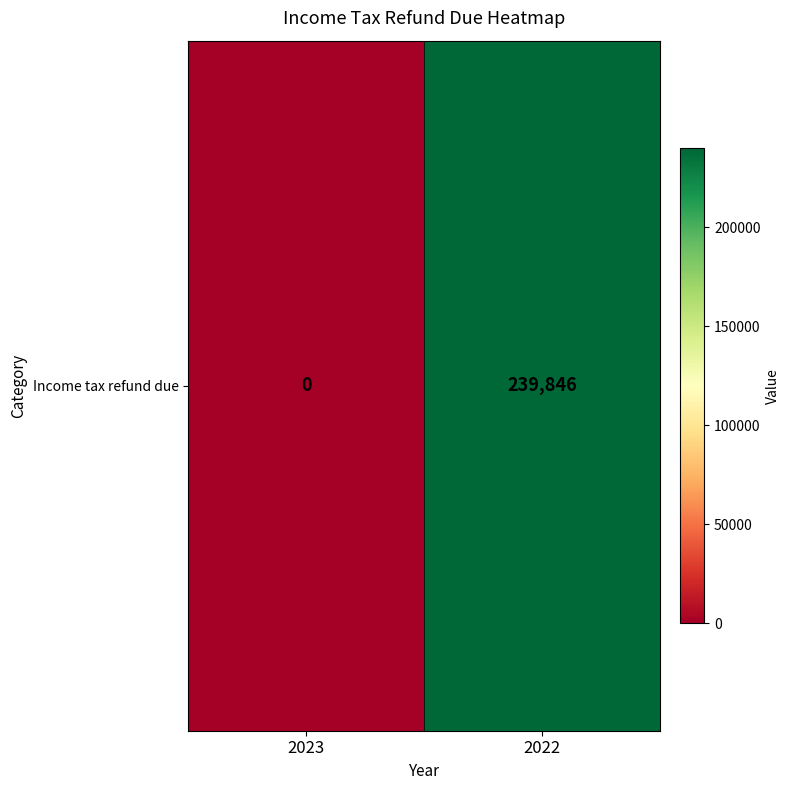

Reading left to right, extract all data points from this chart.

2023=0	2022=239846